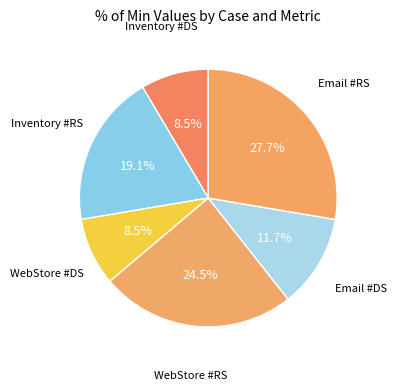

What is the ratio of the value at WebStore #DS to the value at Inventory #RS?

0.4